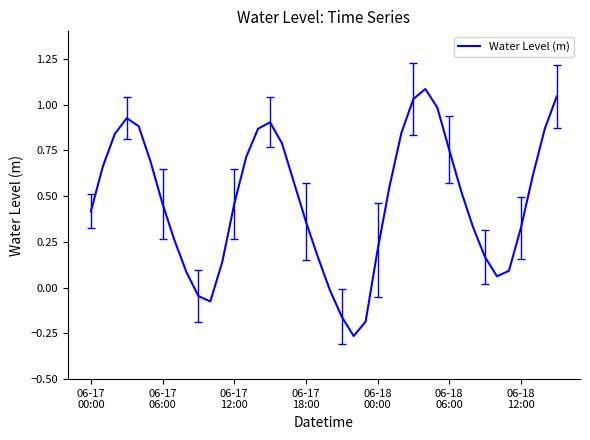

How many negative values are there?

6